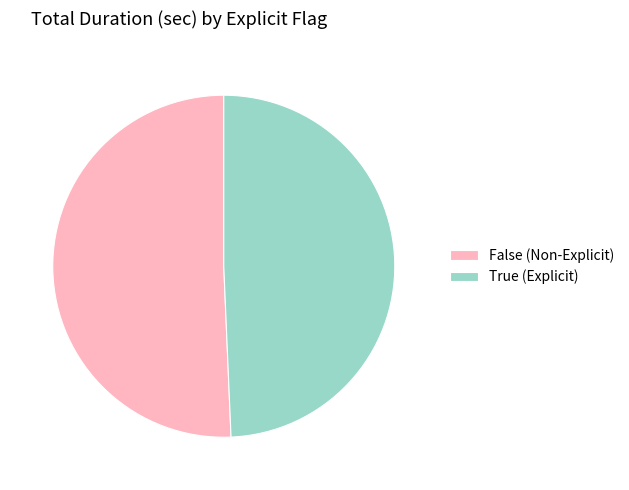

Does any single category account for the majority?

Yes